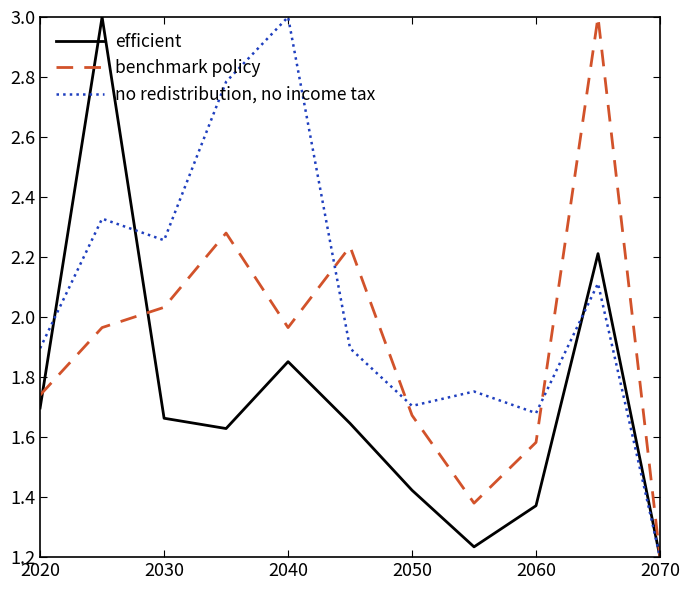

Rank the series by their average value, from highest to lowest.

no redistribution, no income tax, benchmark policy, efficient